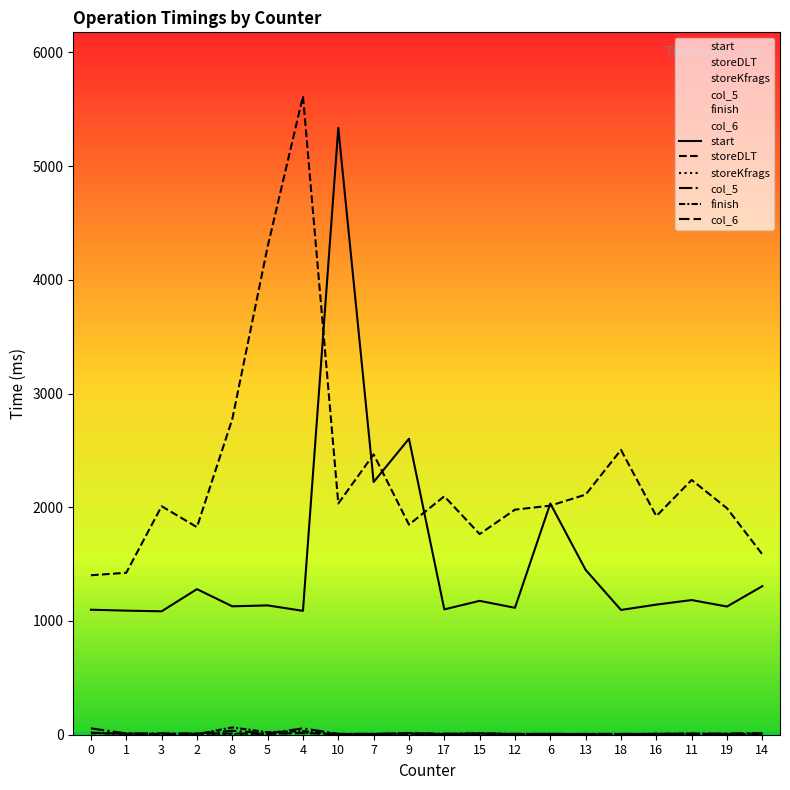

In start, how many points are higher than both neighbors (excluding endpoints)?

7